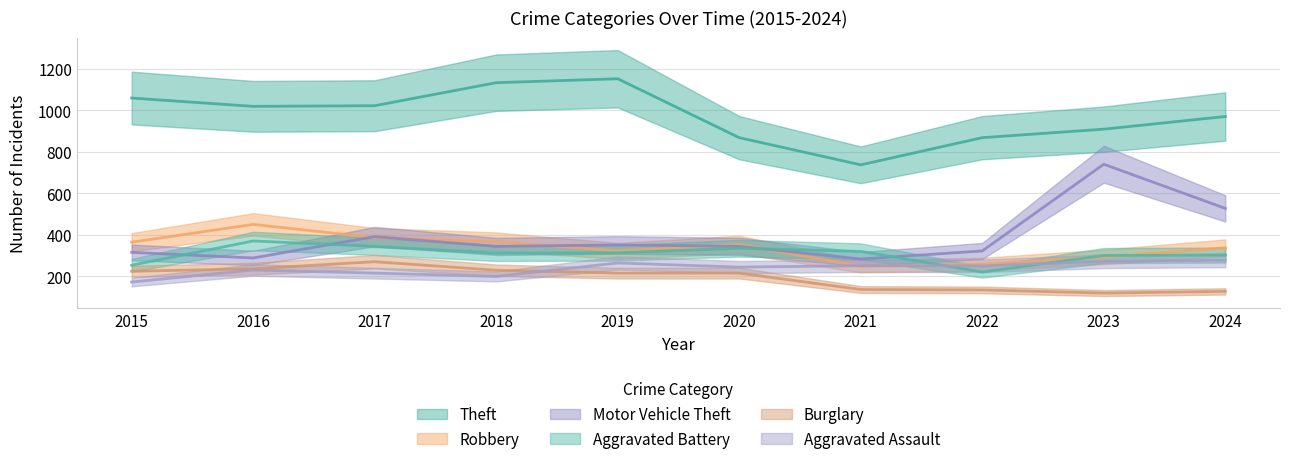

Reading left to right, extract all data points from this chart.

Theft: 1060	1020	1023	1134	1153	869	738	869	910	971
Robbery: 365	451	387	368	323	354	249	259	294	338
Motor Vehicle Theft: 316	289	392	345	352	345	284	323	741	528
Aggravated Battery: 254	371	345	312	314	336	321	221	301	303
Burglary: 225	237	271	230	216	216	137	135	120	128
Aggravated Assault: 173	231	216	200	265	245	252	251	273	278